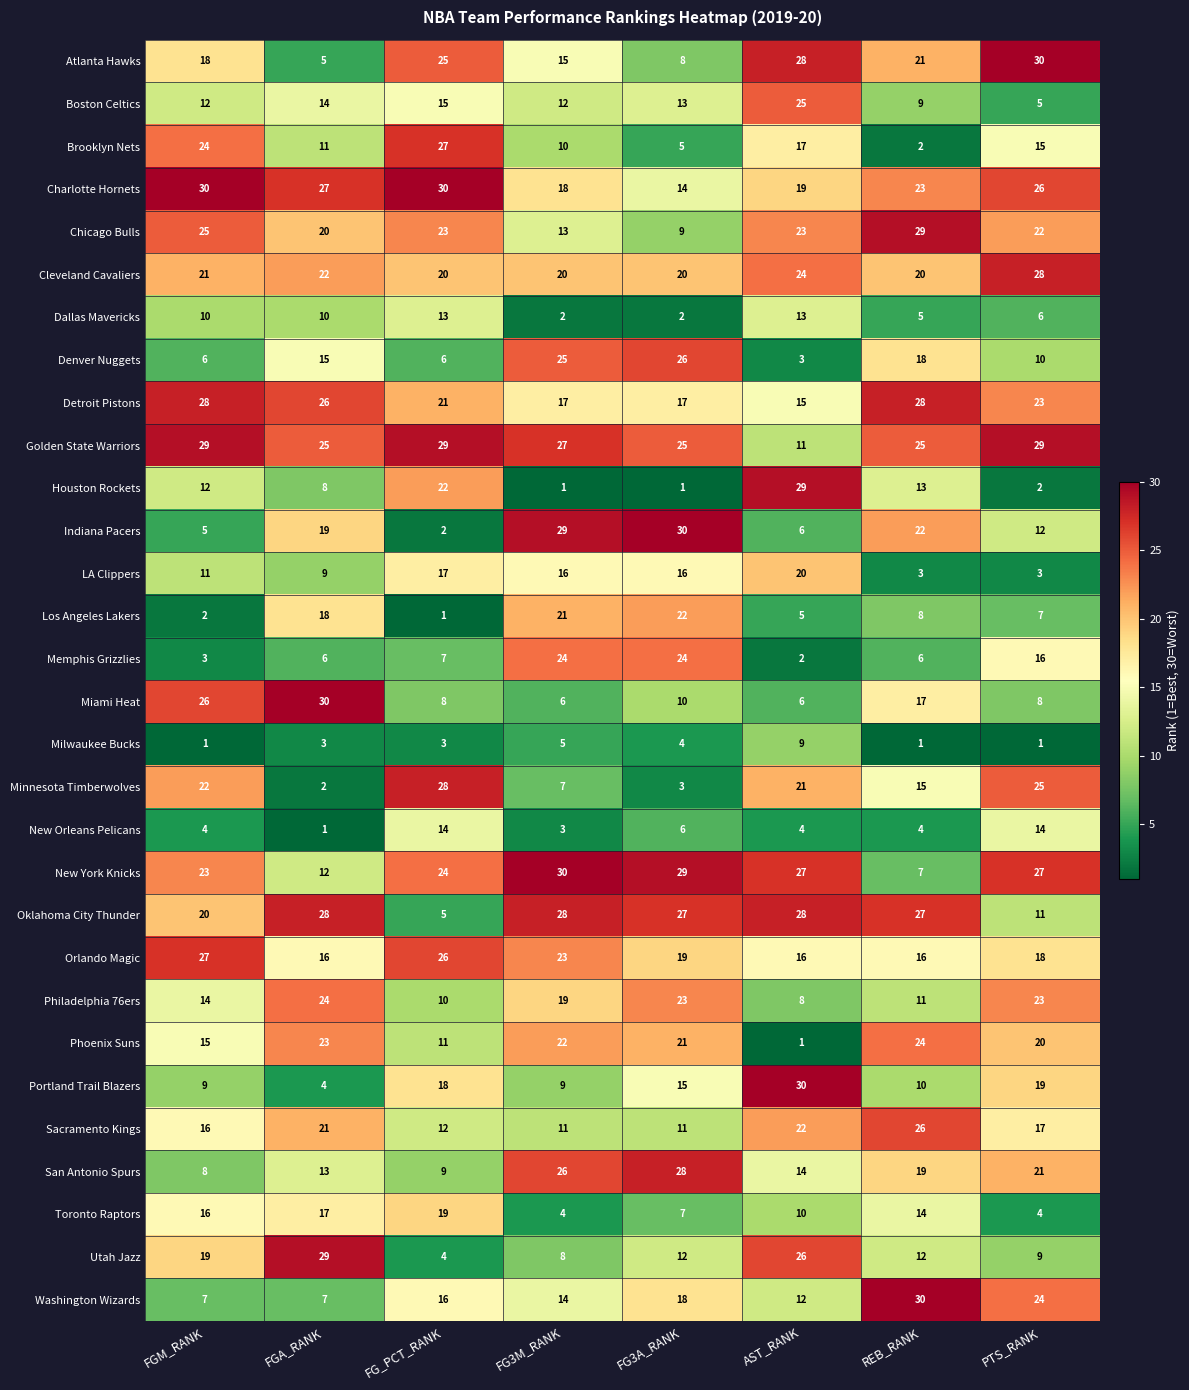

Which series changed the most between FGA_RANK and REB_RANK?

Washington Wizards